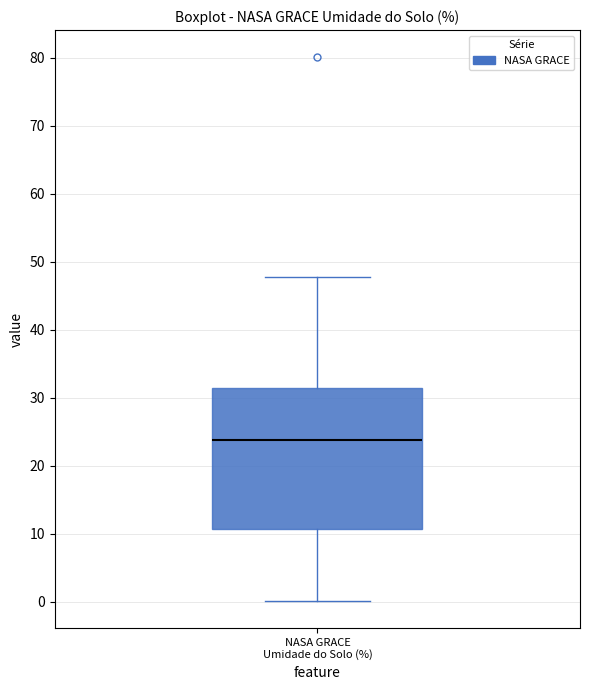

Read this box plot against the y-axis: the position of the median line, the range covered by the box, and the ends of both whiskers. The values are not printed on the chart, so give them approximately, as read against the axis.

median 24, box 11 to 31, whiskers 0 to 48